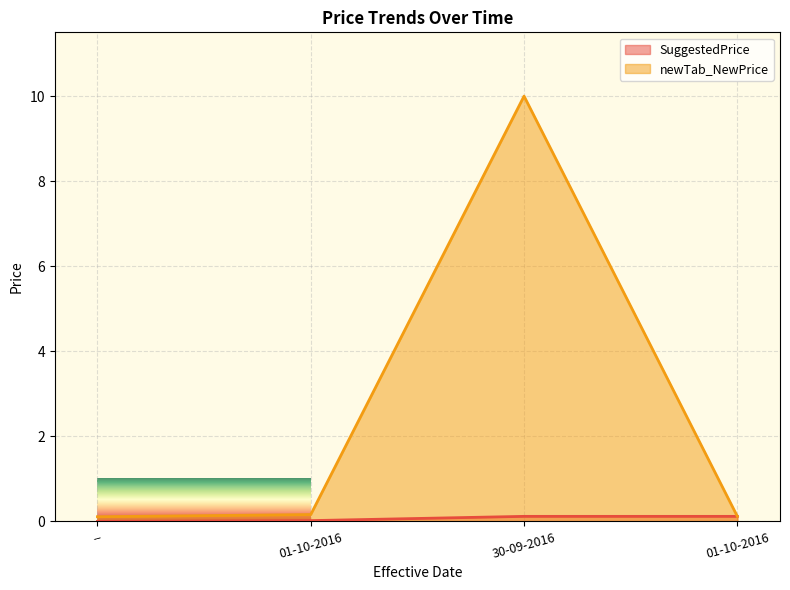

At which label is SuggestedPrice closest to 0?

--